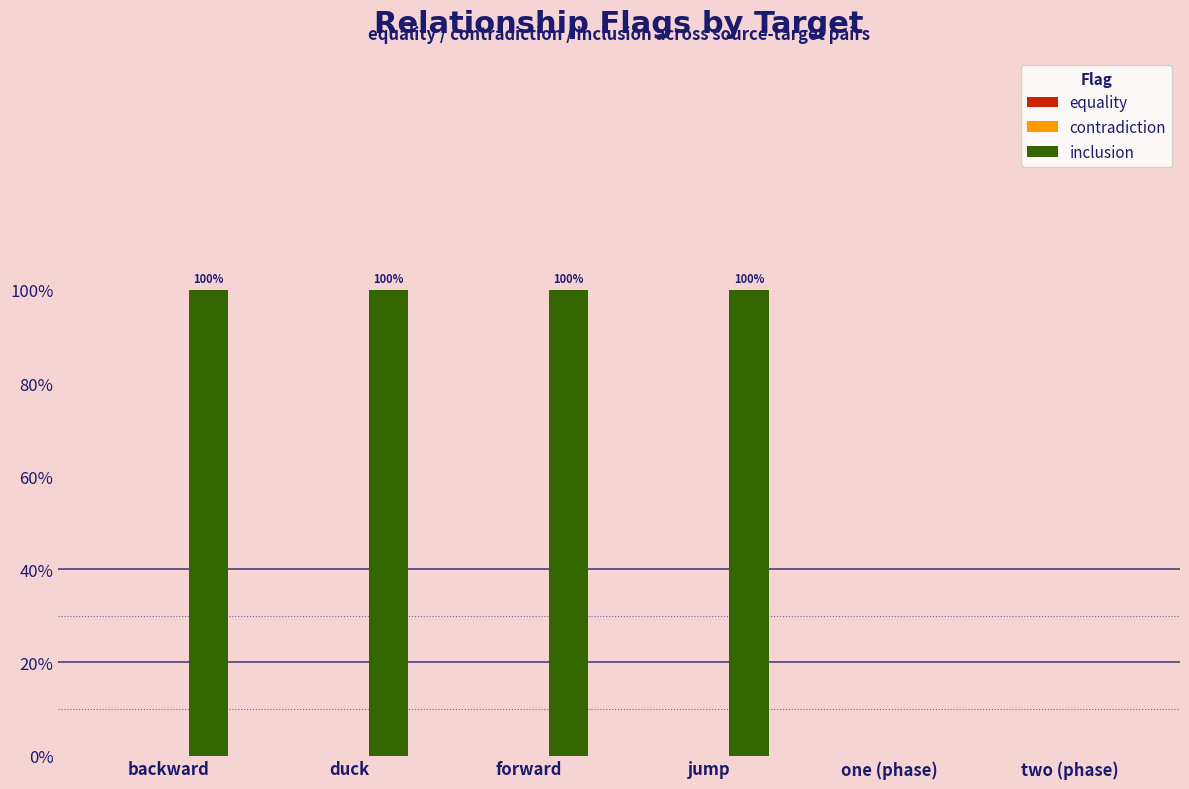

Between jump and one (phase), which is larger?

jump